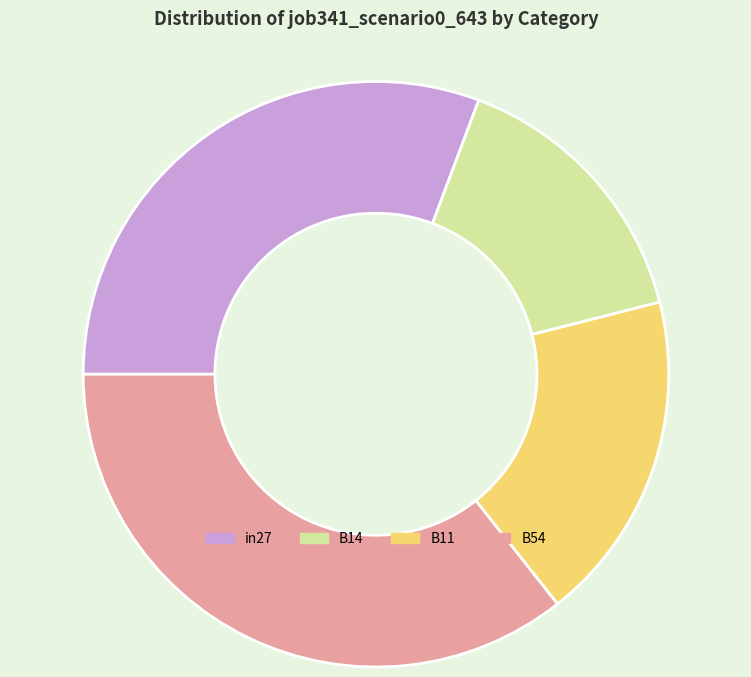

The B14 slice represents 5% of the pie. True or false?

False